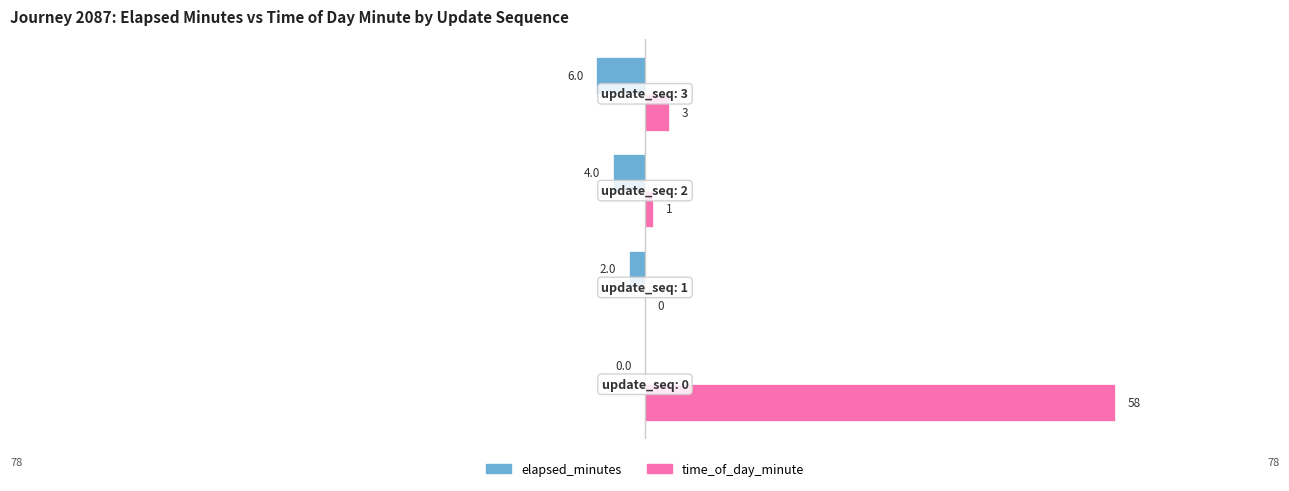

What is the greatest value displayed?

58